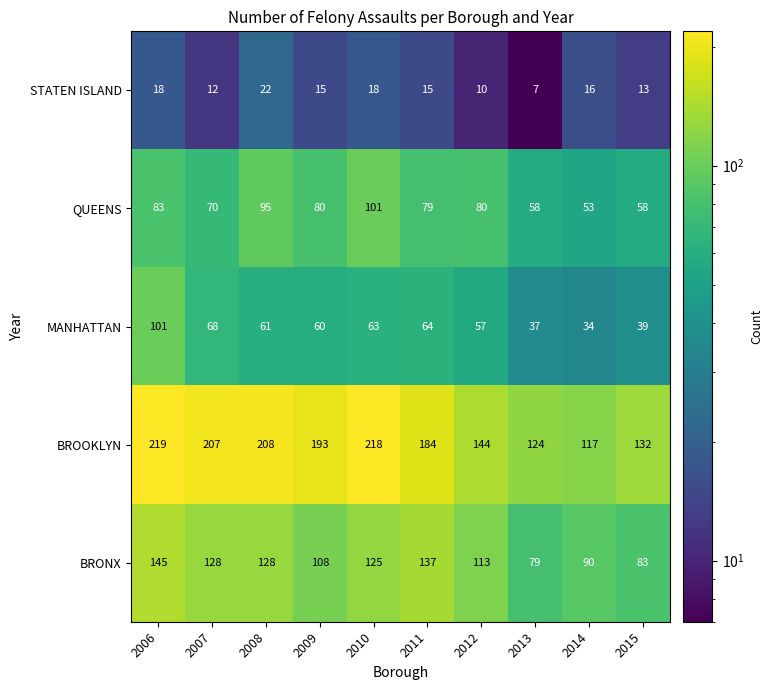

What is the total value across all series at 2007?

485